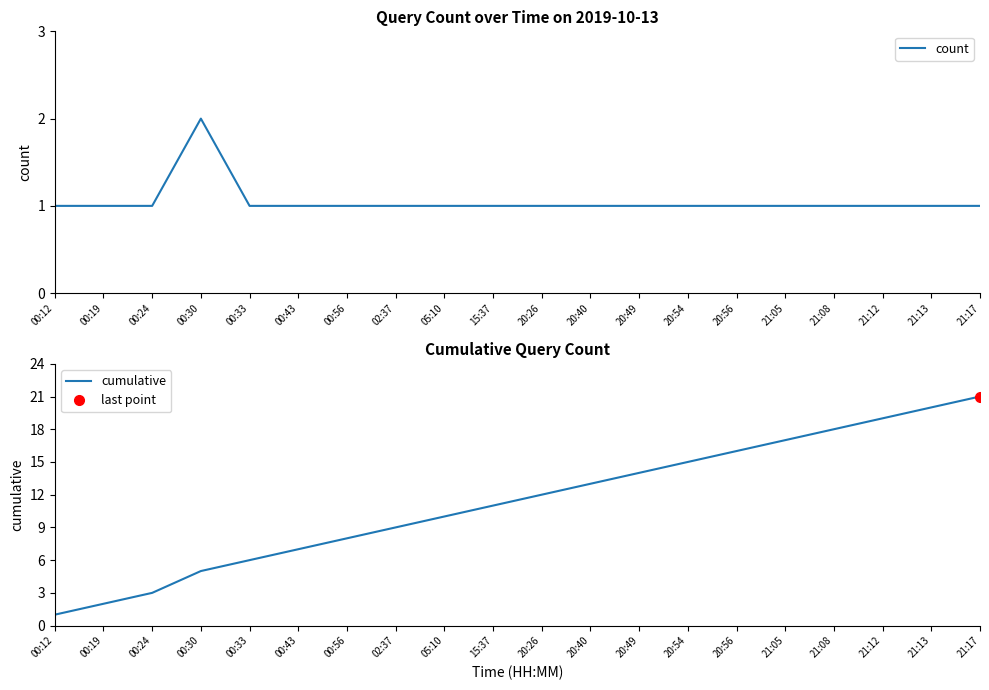

What is the highest value of the cumulative series?

21